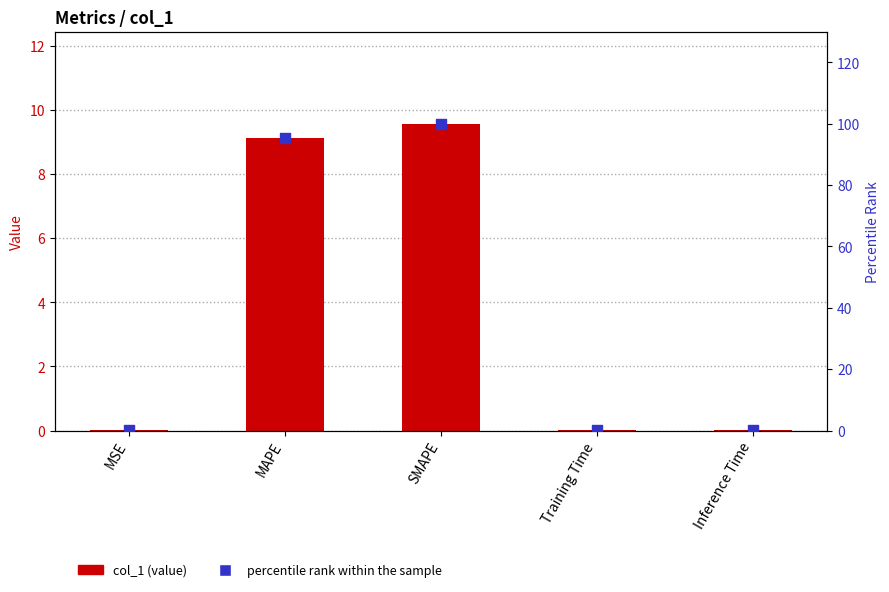

What are all the series names shown in the legend?

col_1, percentile rank within the sample